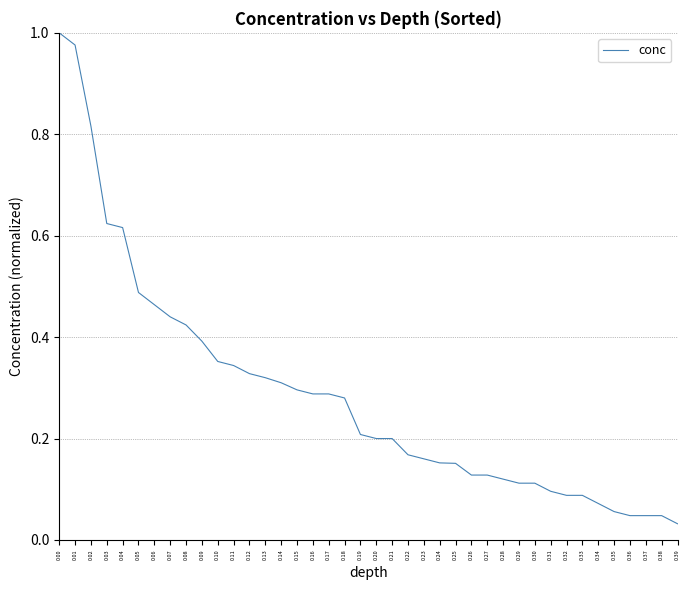

The chart shows a value of 0.3 at 0.16. True or false?

True